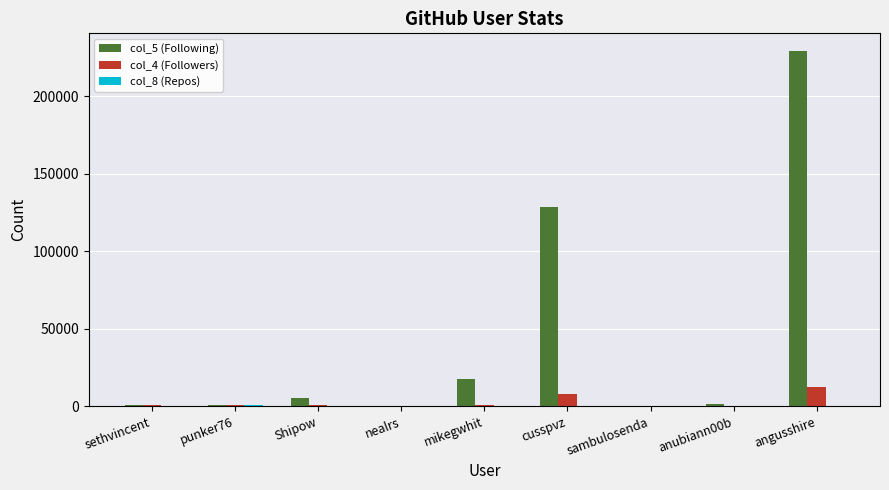

At which category is the sum across all series the highest?

angusshire